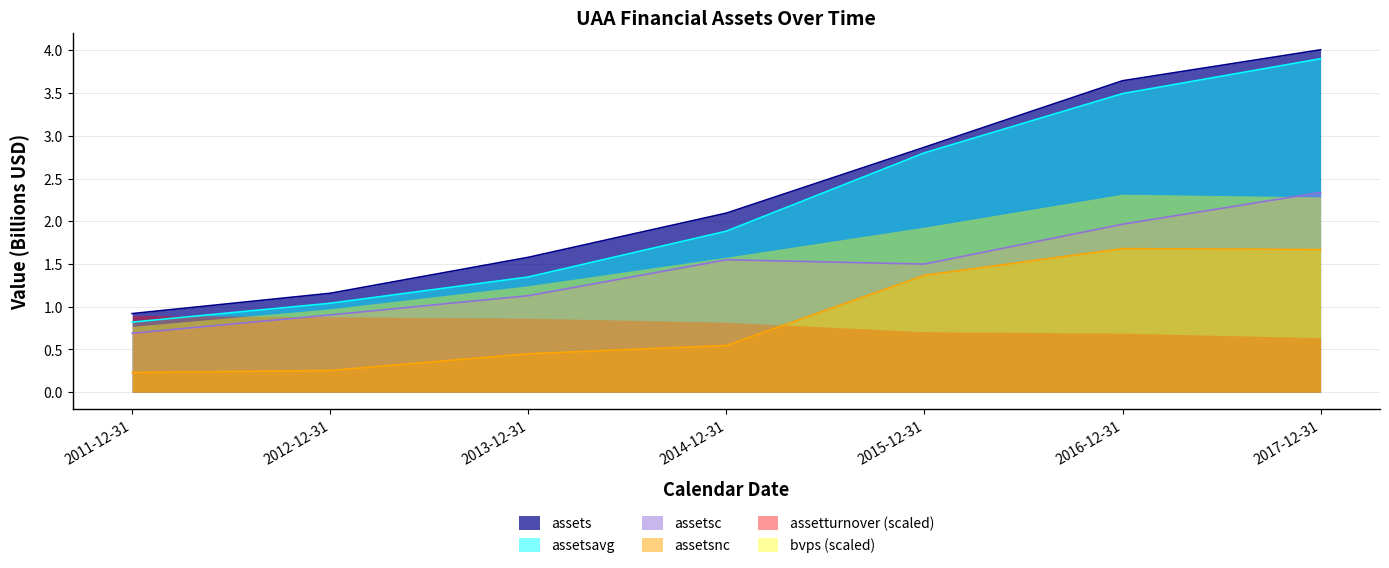

At which label is assetsnc closest to 0?

2011-12-31